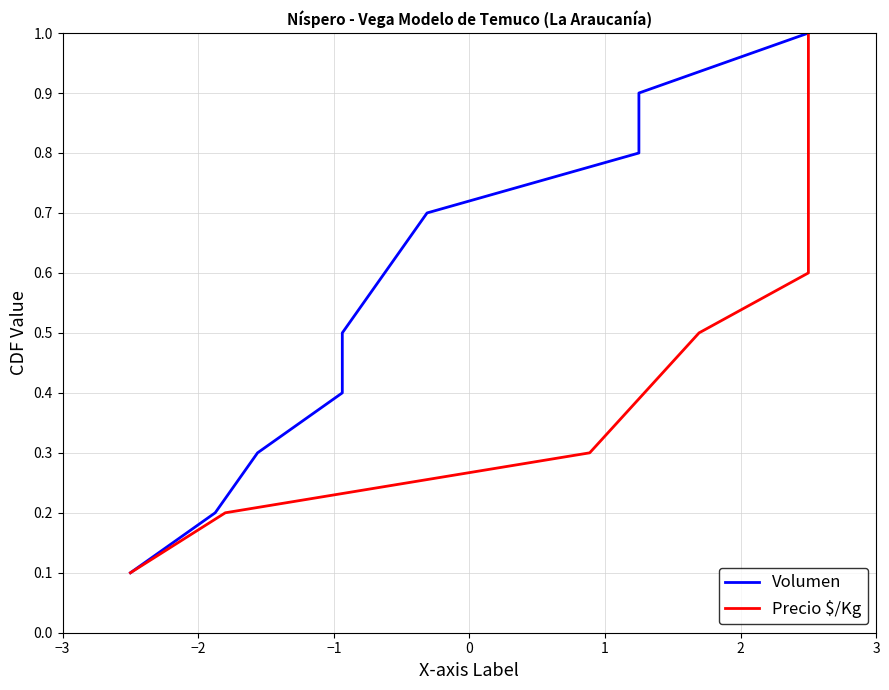

What is the sum of the Volumen values at −3 and −2?

0.3